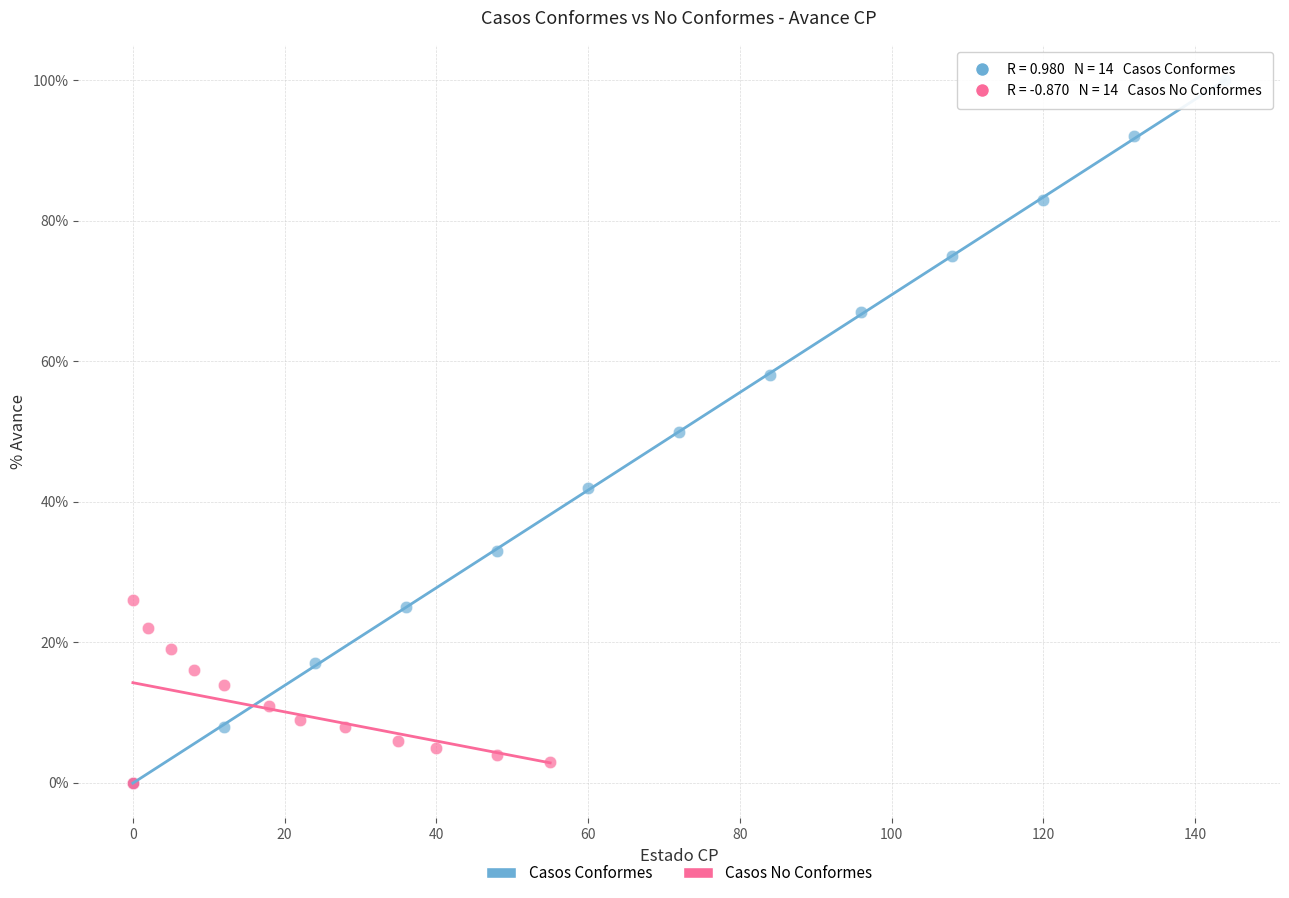

What are all the series names shown in the legend?

Casos Conformes, Casos No Conformes